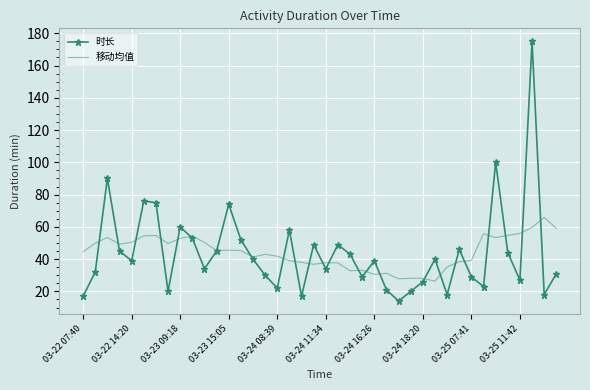

Rank the series by their maximum value, from lowest to highest.

移动均值, 时长